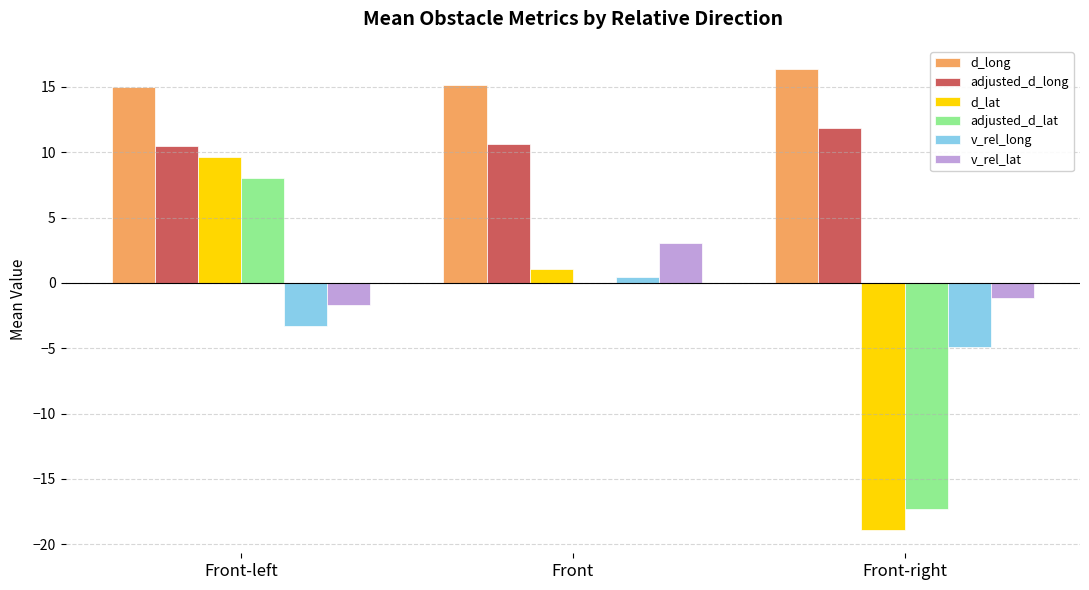

Does the chart contain stacked bars?

No